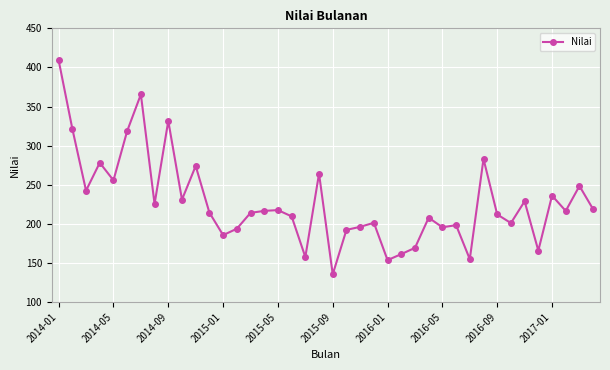

What is the value of the 7th point from the left?

365.5